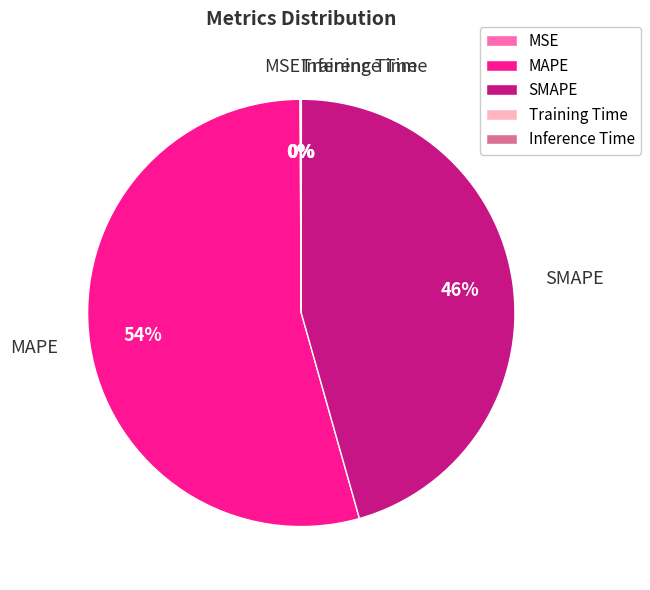

To the nearest percent, what is the difference between the largest and smallest slice percentages?

54%